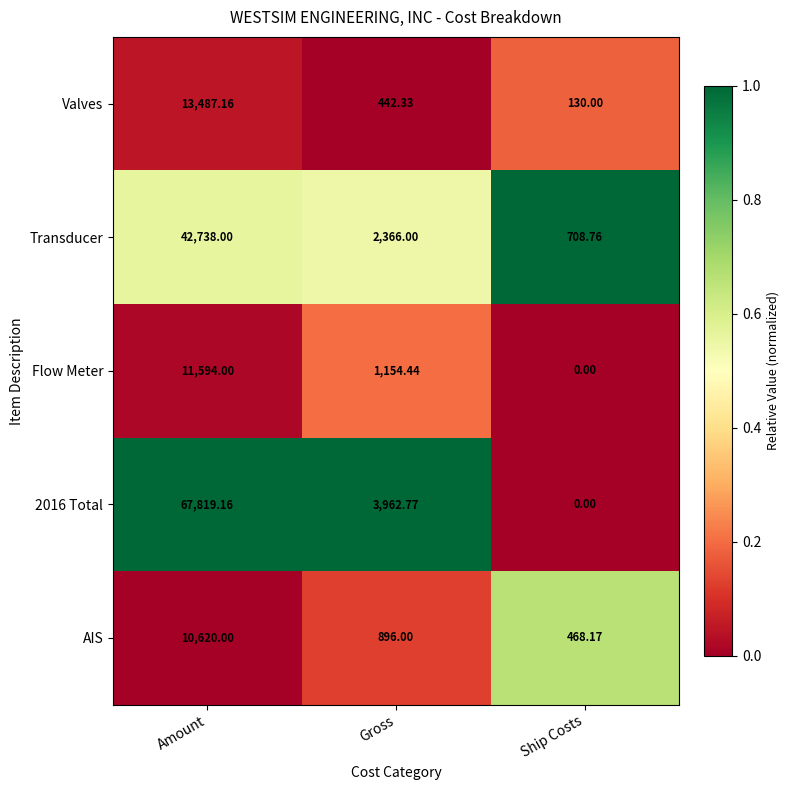

Which label corresponds to the largest value in the chart?

Amount